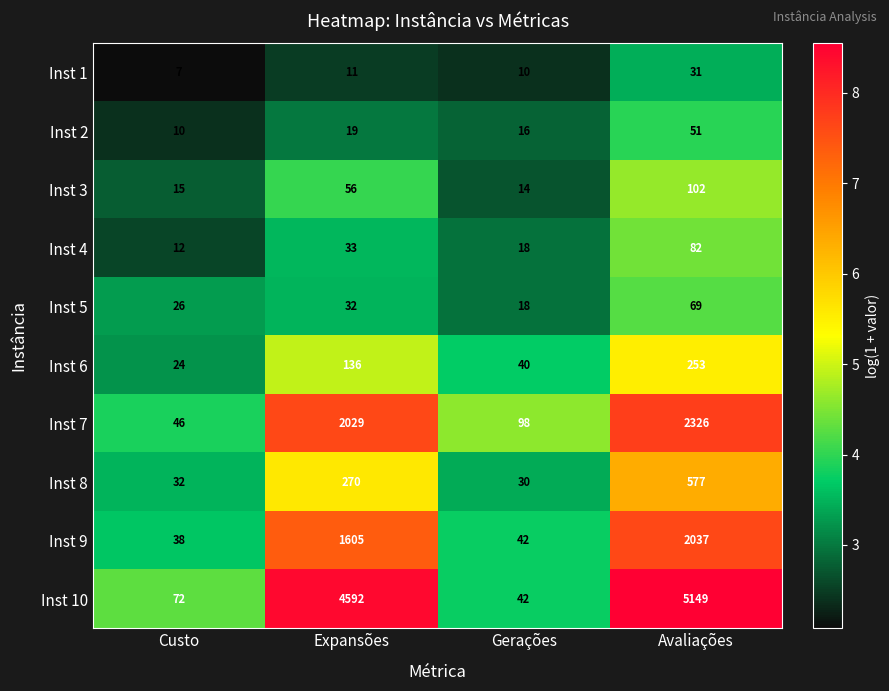

What is the difference between the maximum and minimum values in the Inst 1 series?

24